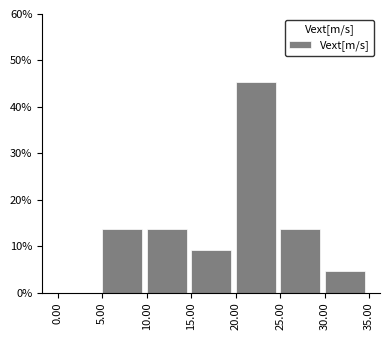

Reading left to right, transcribe this chart: for each bar, give the range it covers on the x-axis and its height. The values are not printed on the chart, so give them approximately, as read against the axis.

0.00 to 5.00: 0
5.00 to 10.00: 14
10.00 to 15.00: 14
15.00 to 20.00: 9
20.00 to 25.00: 45
25.00 to 30.00: 14
30.00 to 35.00: 5